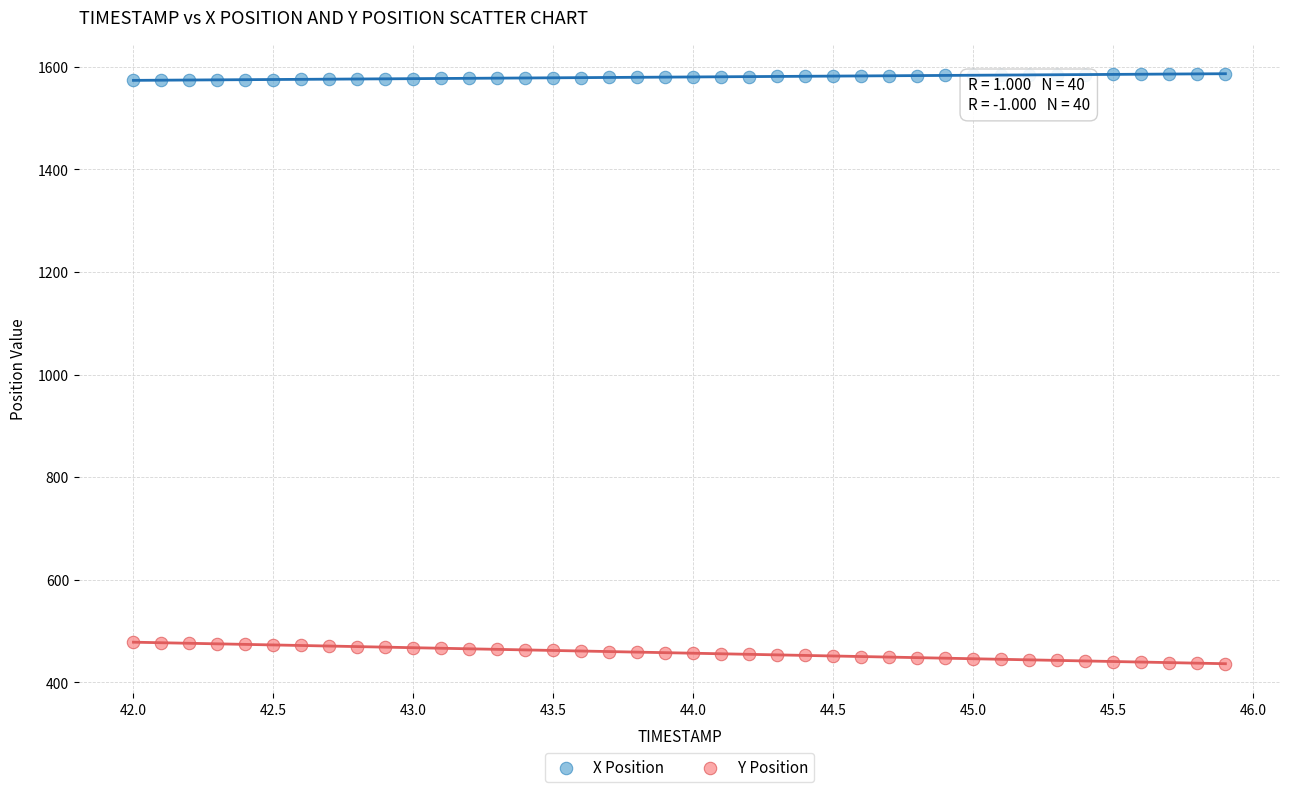

Which series contains the highest Y value?

X Position